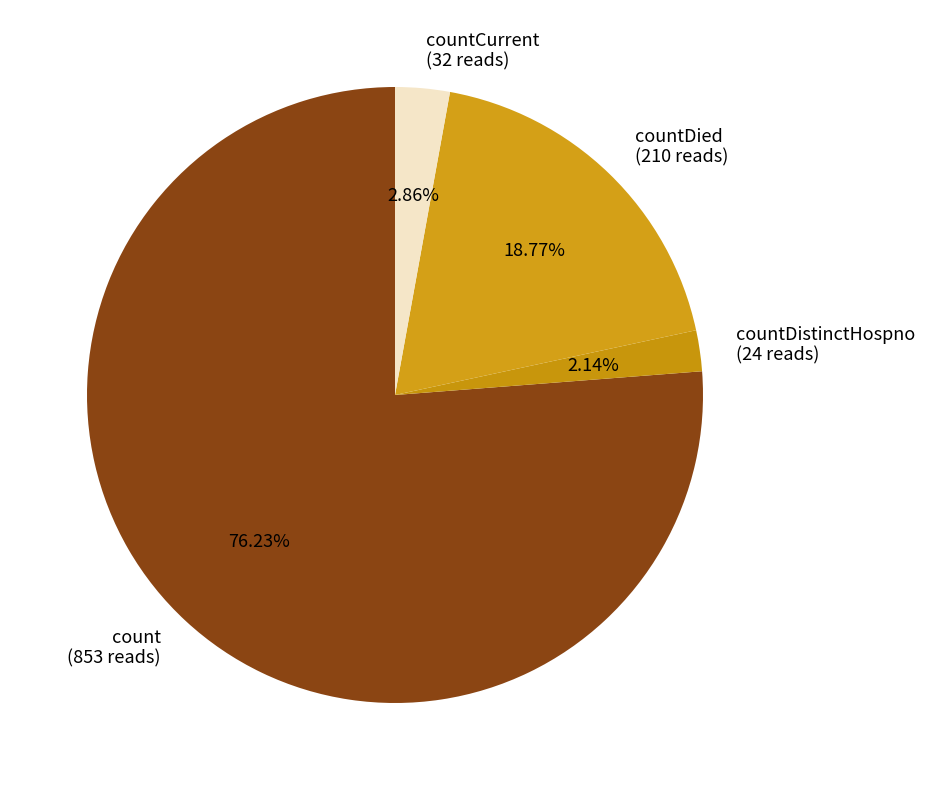

What is the smallest slice in the pie chart?

countDistinctHospno (24 reads)